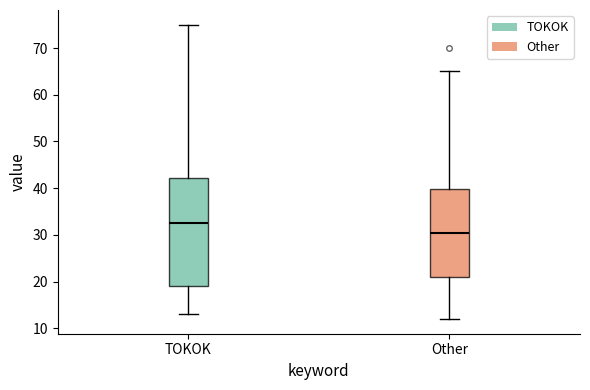

Reading left to right, read every box against the y-axis: the position of its median line, the range the box covers, and the ends of its whiskers. The values are not printed on the chart, so give them approximately, as read against the axis.

TOKOK: median 33, box 19 to 42, whiskers 13 to 75
Other: median 31, box 21 to 40, whiskers 12 to 65